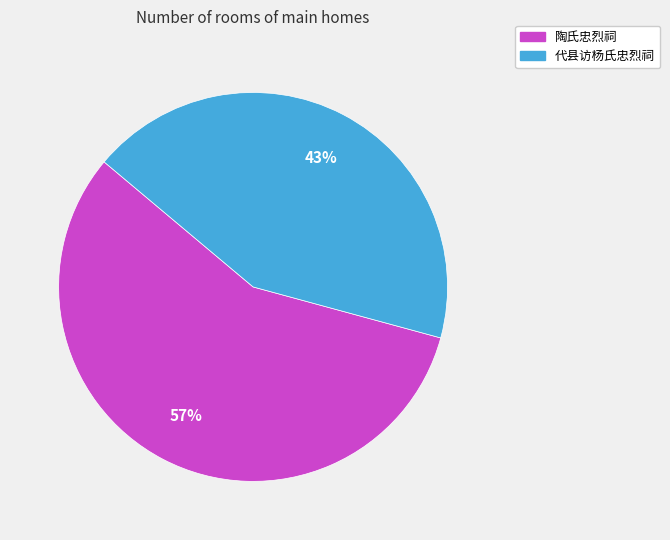

To the nearest percent, what is the average slice percentage?

50%